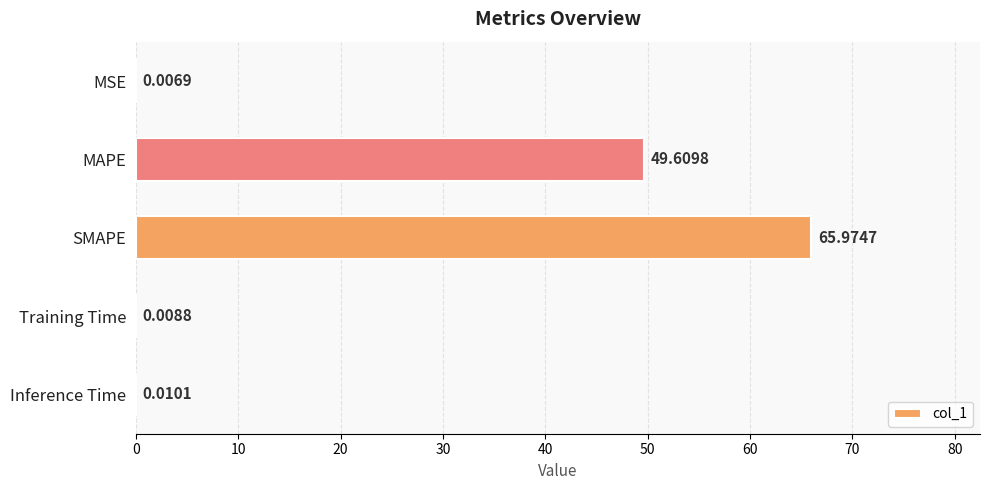

How many data points does each series have?

5